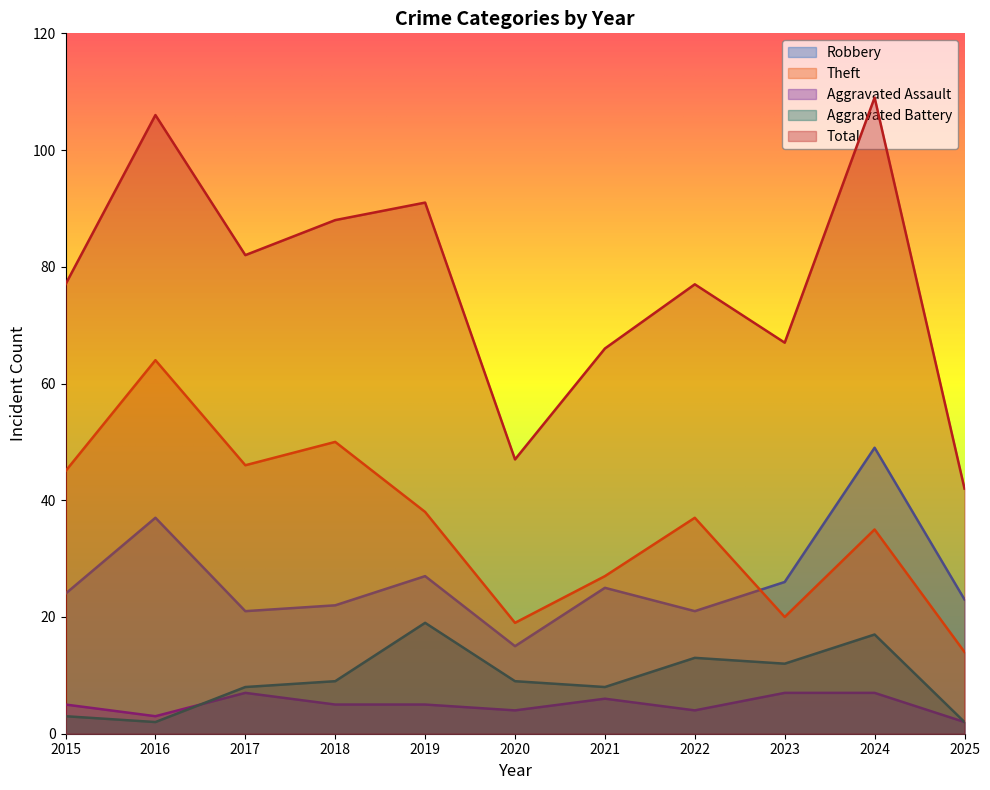

Which series has the largest total across all categories?

Total